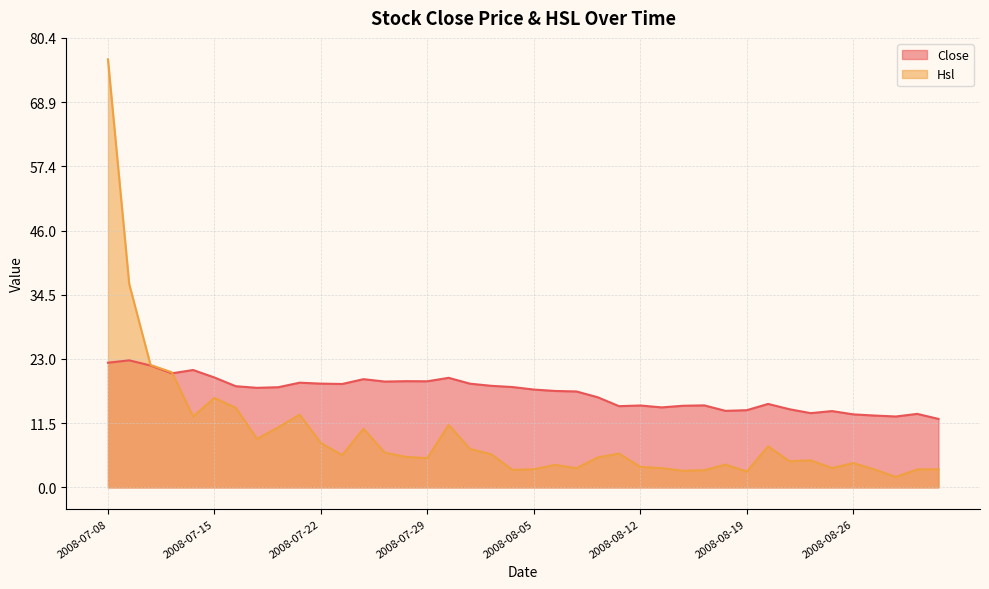

What is the lowest value of the Close series?

12.2